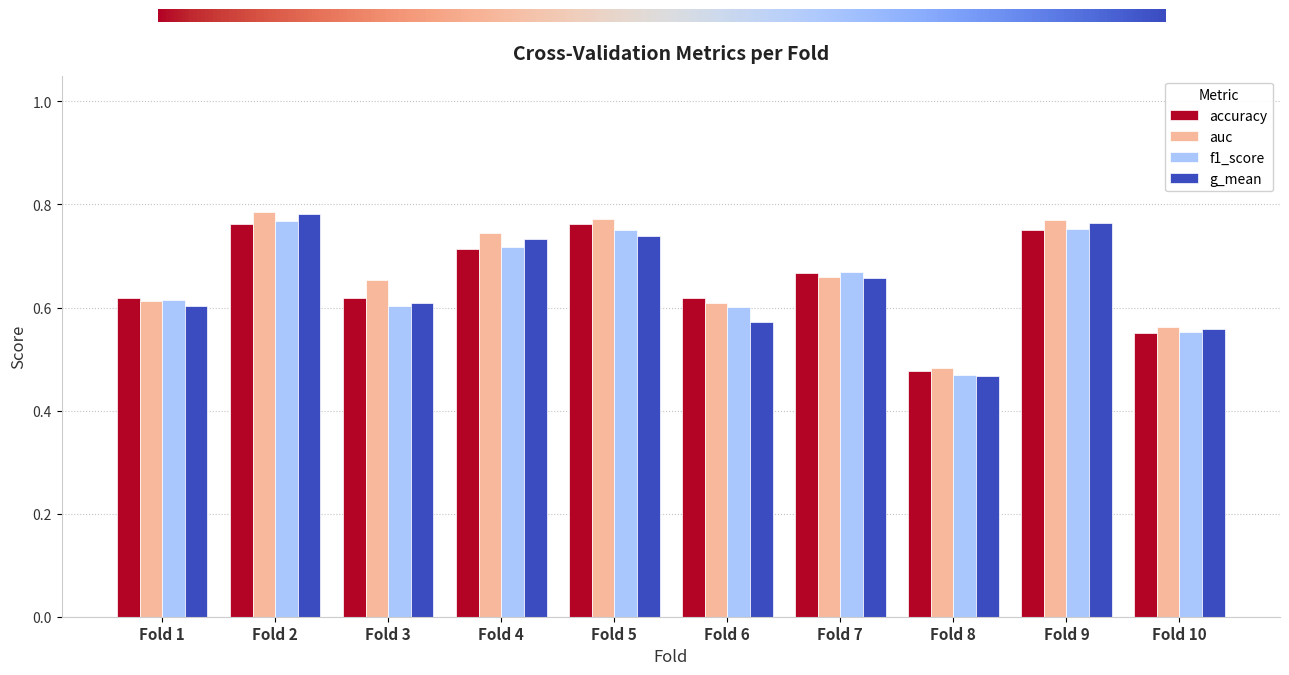

What is the difference between the maximum and minimum values in the accuracy series?

0.3